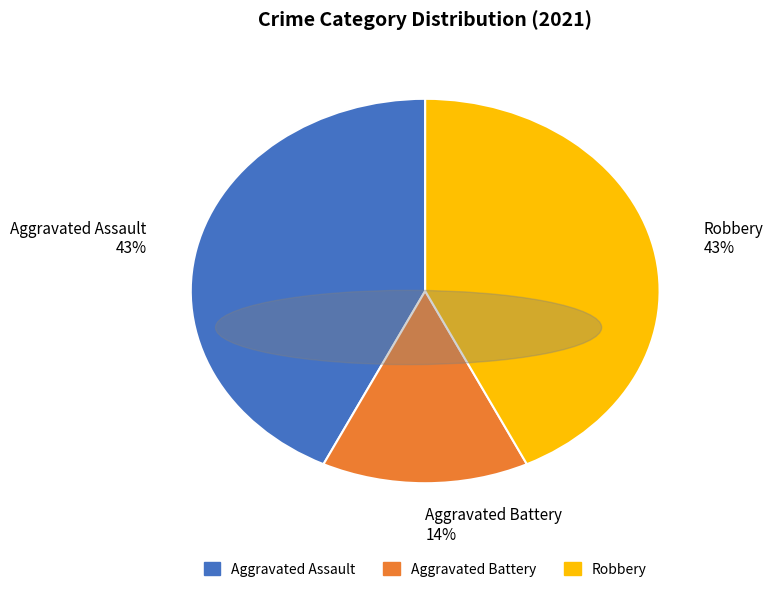

To the nearest percent, what is the difference between the largest and smallest slice percentages?

29%